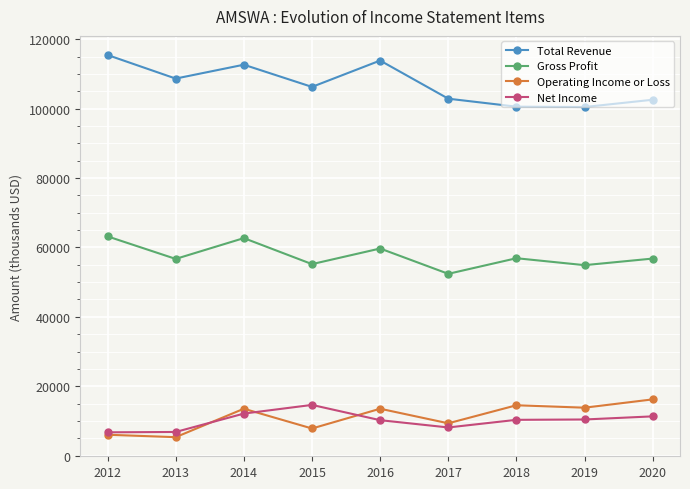

Where is Total Revenue nearest to the value 108000?

2013